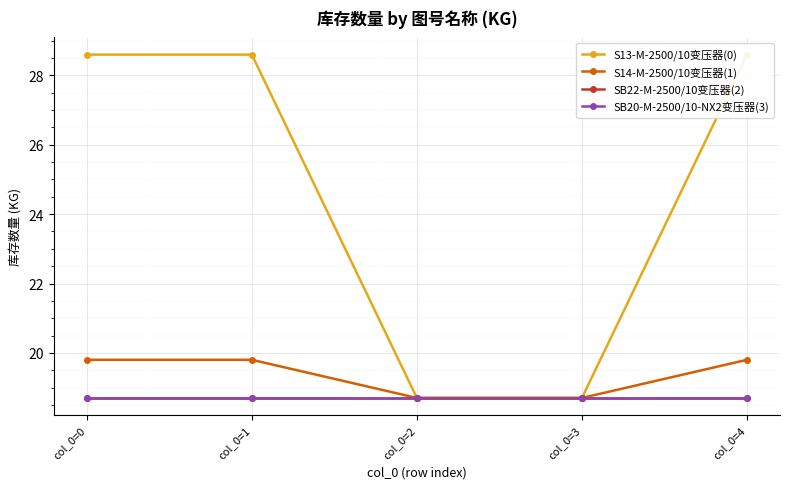

Reading right to left, transcribe all the data shown in this chart.

S13-M-2500/10变压器(0): 28.6	18.7	18.7	28.6	28.6
S14-M-2500/10变压器(1): 19.8	18.7	18.7	19.8	19.8
SB22-M-2500/10变压器(2): 18.7	18.7	18.7	18.7	18.7
SB20-M-2500/10-NX2变压器(3): 18.7	18.7	18.7	18.7	18.7